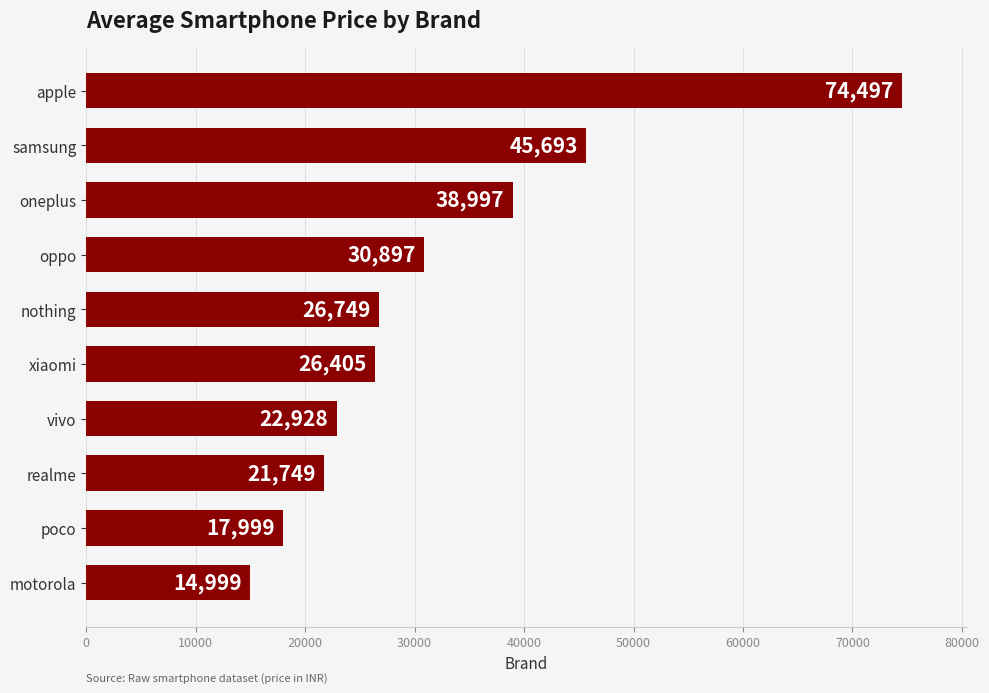

Reading bottom to top, list all the values displayed in this chart.

motorola=14999	poco=17999	realme=21749	vivo=22928	xiaomi=26405	nothing=26749	oppo=30897	oneplus=38997	samsung=45693	apple=74497